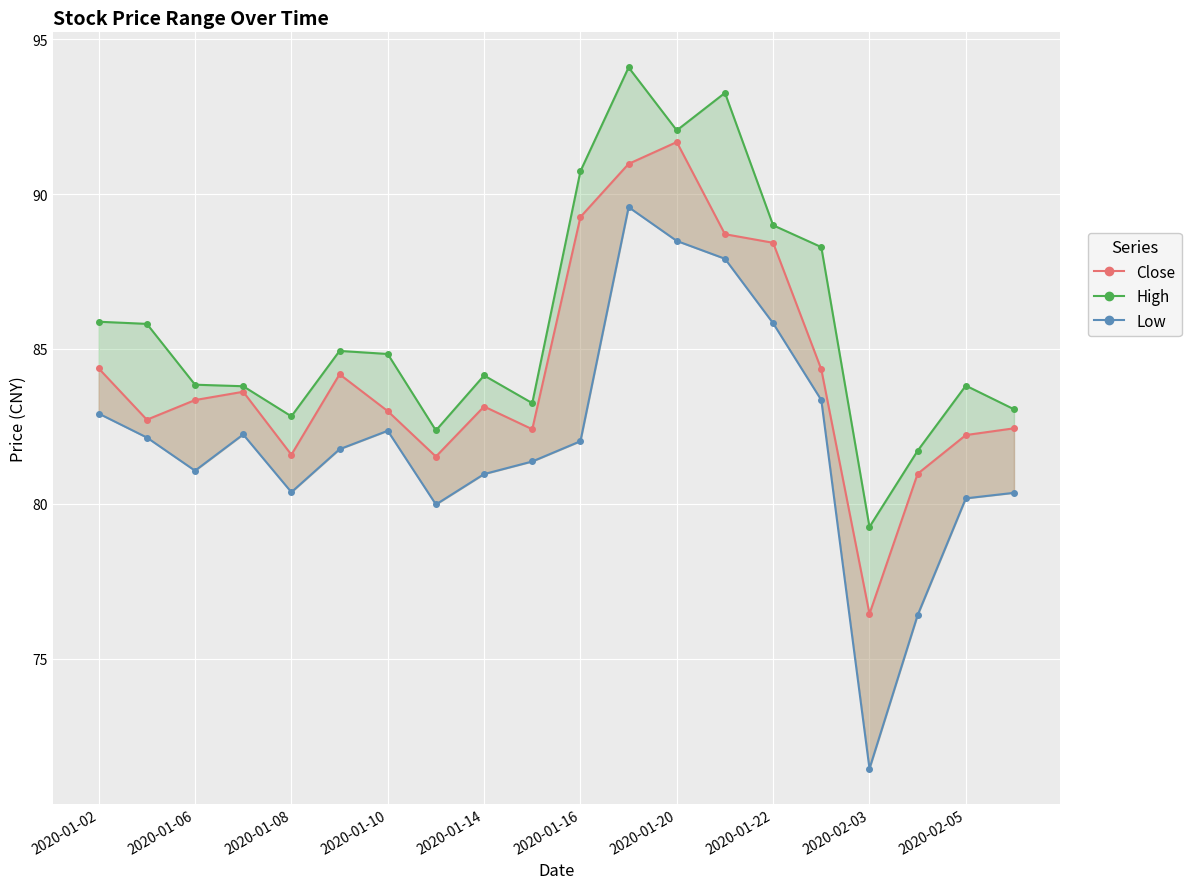

How many data points in Close are less than 83?

9